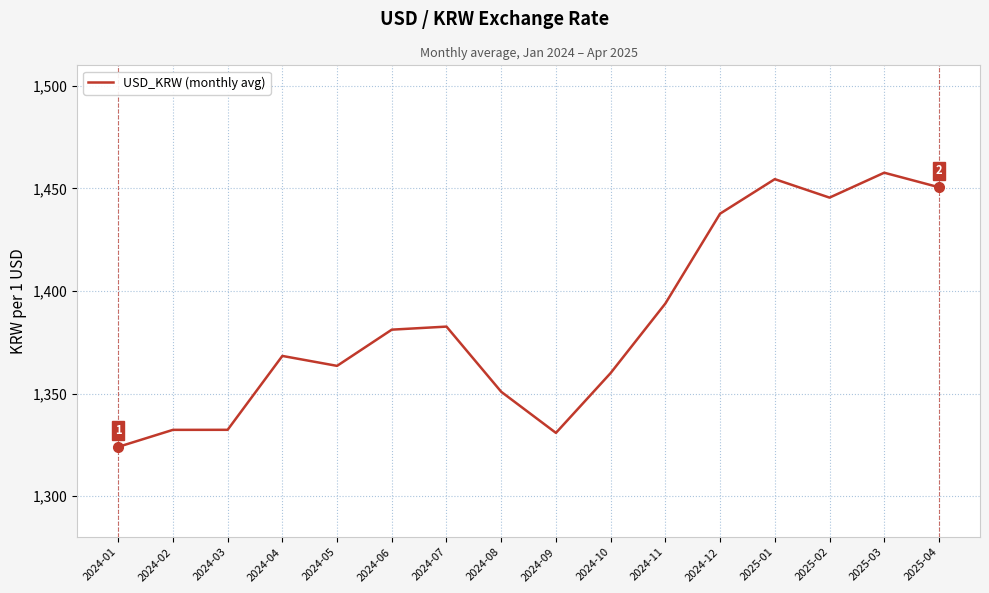

What is the maximum value shown in the chart?

1457.7